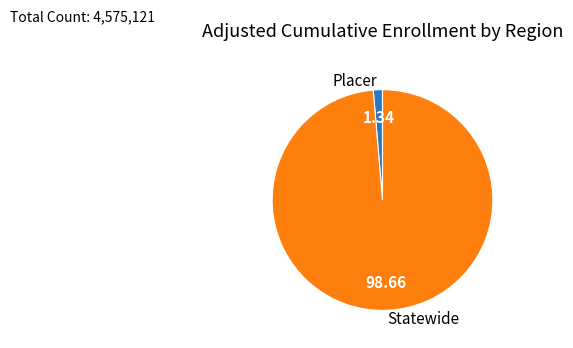

Do Statewide and Placer together represent more than half of the pie?

Yes